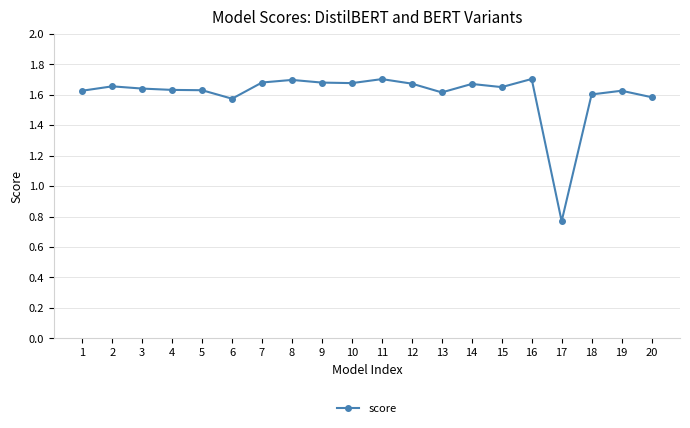

How many lines are shown in the chart?

1